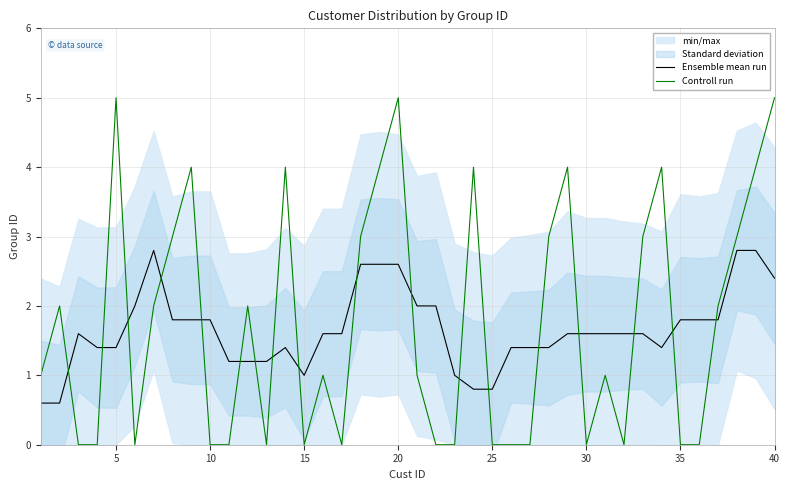

Which series ends up on top after the final intersection of Controll run and Ensemble mean run?

Controll run